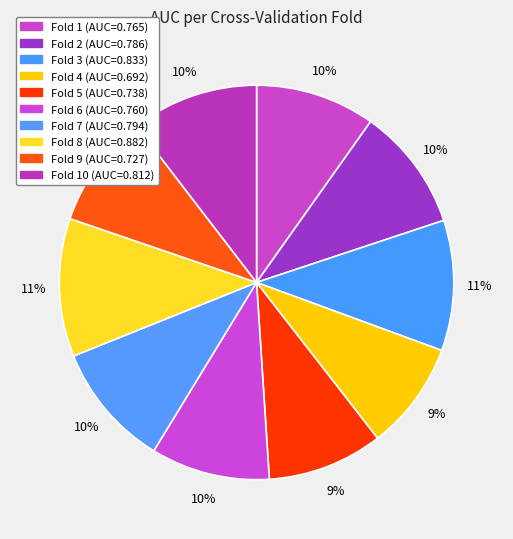

Count the number of slices in the pie.

10